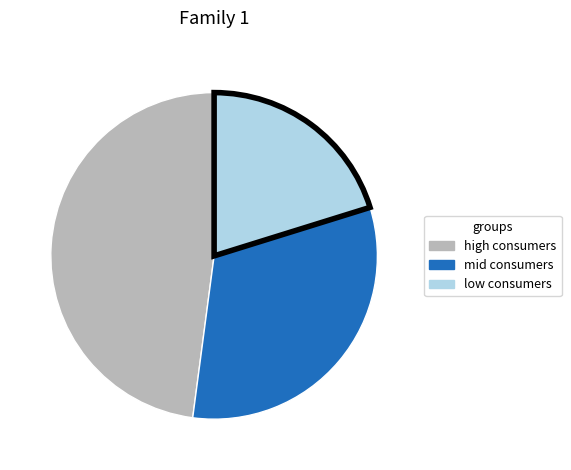

Count the number of slices in the pie.

3